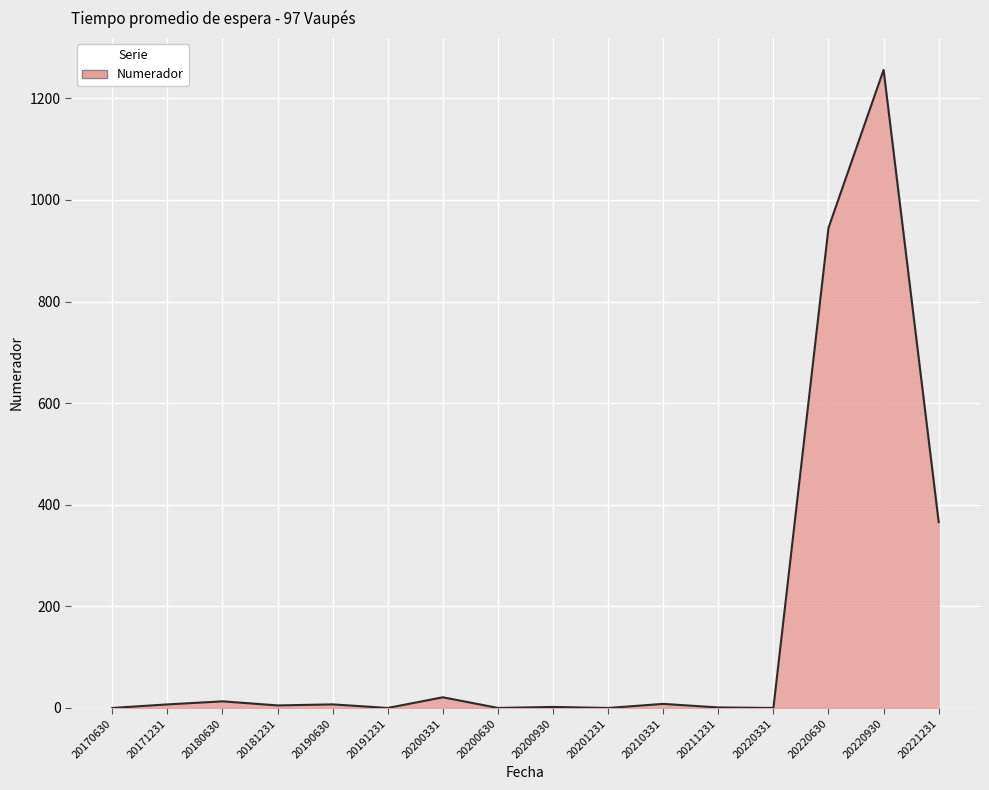

Which has a higher value, 20220630 or 20200331?

20220630